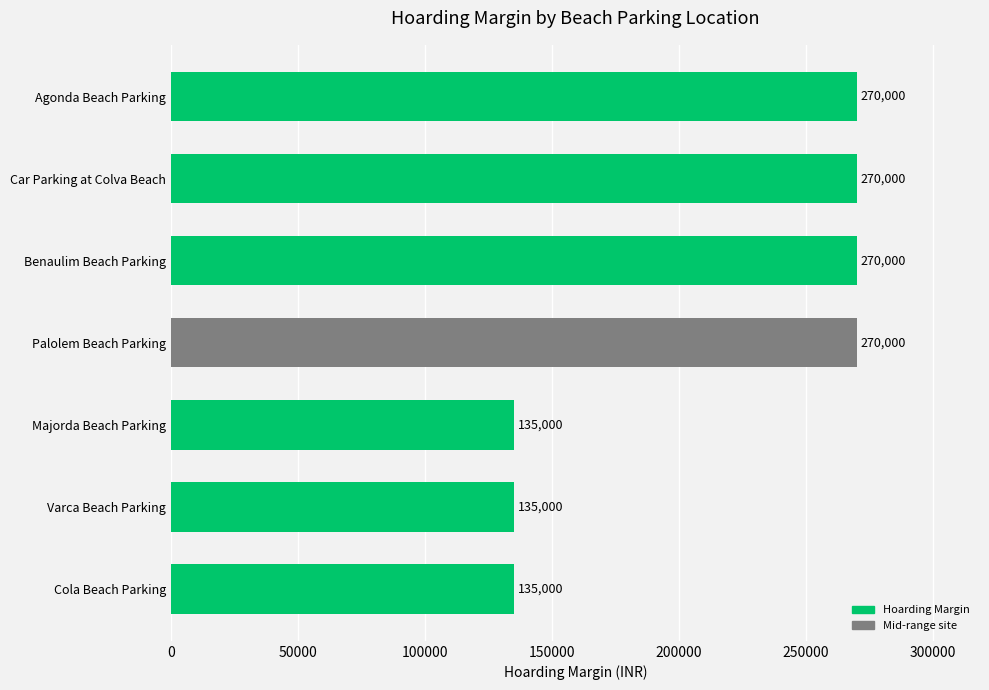

What is the ratio of the value at Cola Beach Parking to the value at Benaulim Beach Parking?

0.5